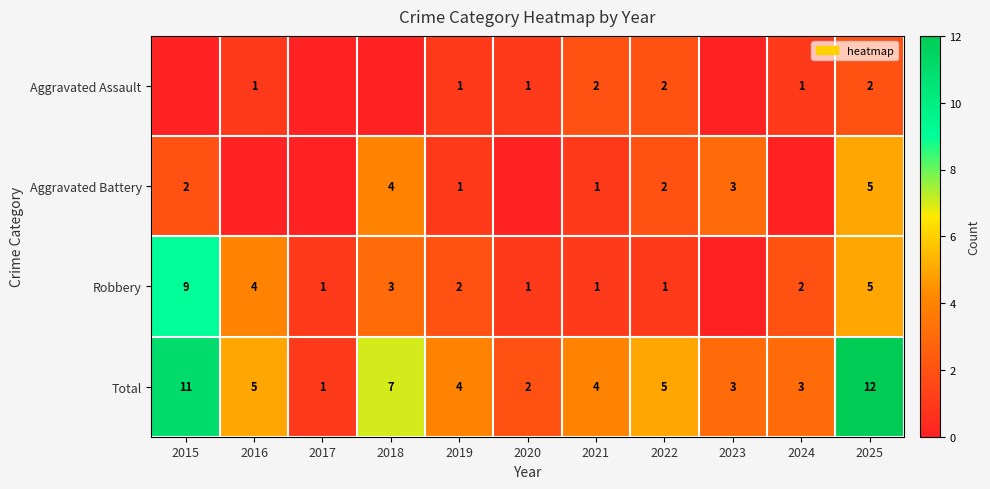

What is the difference between the maximum and minimum values in the Total series?

11